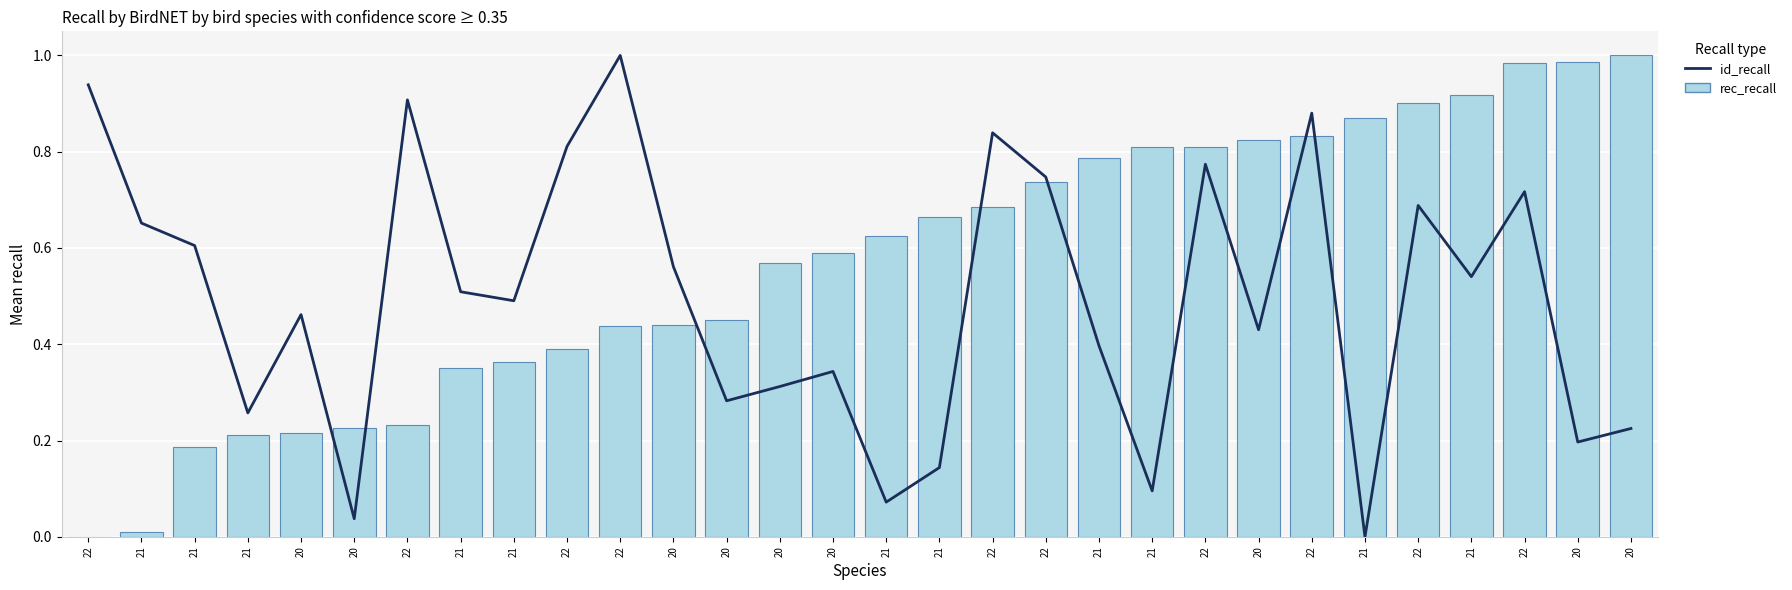

What is the difference between the maximum and minimum values in the rec_recall series?

1.0